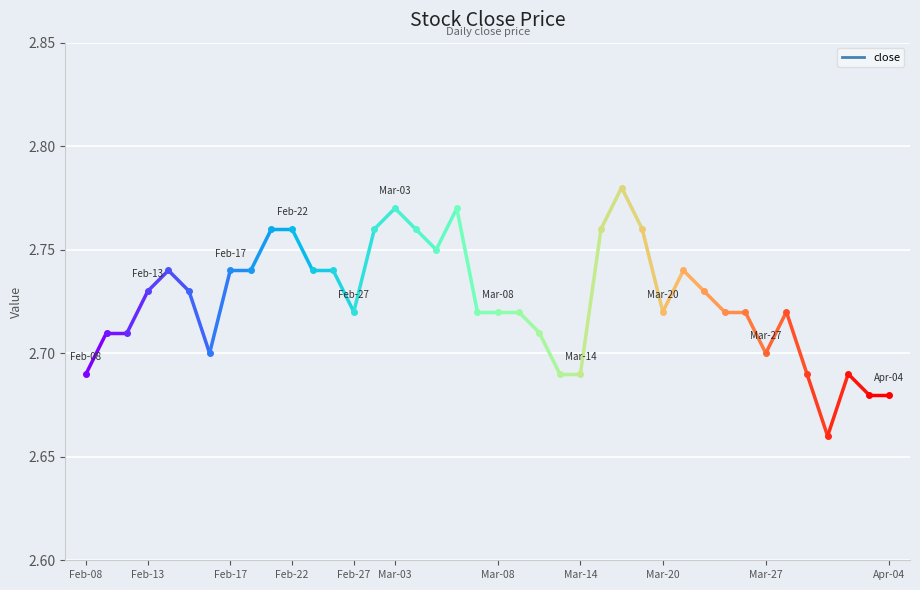

How many lines are shown in the chart?

1